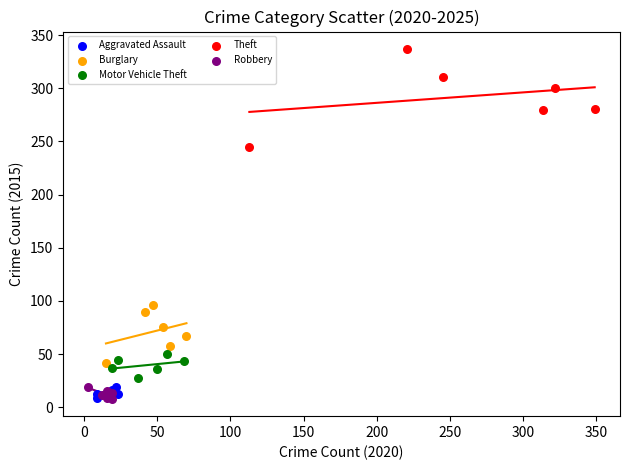

Which series reaches the maximum Y coordinate?

Theft